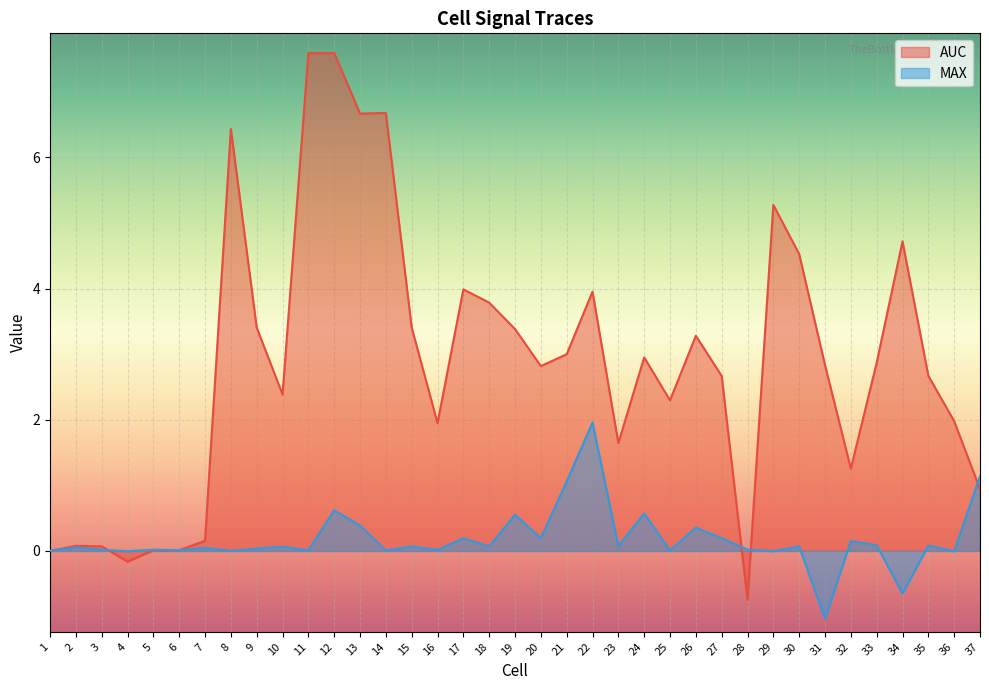

At how many categories does at least one series exceed 1?

29